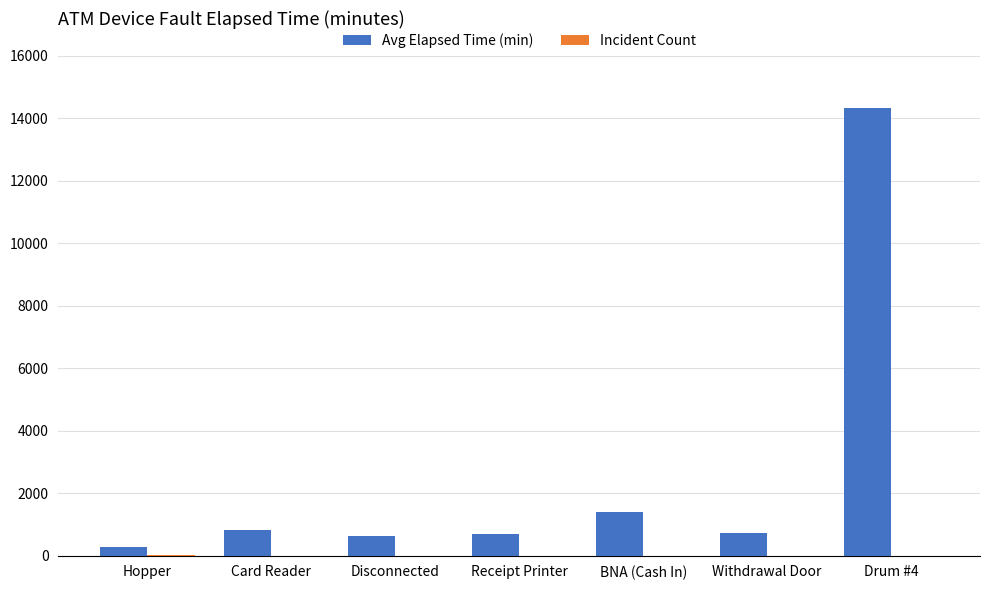

Count the number of categories in the chart.

7